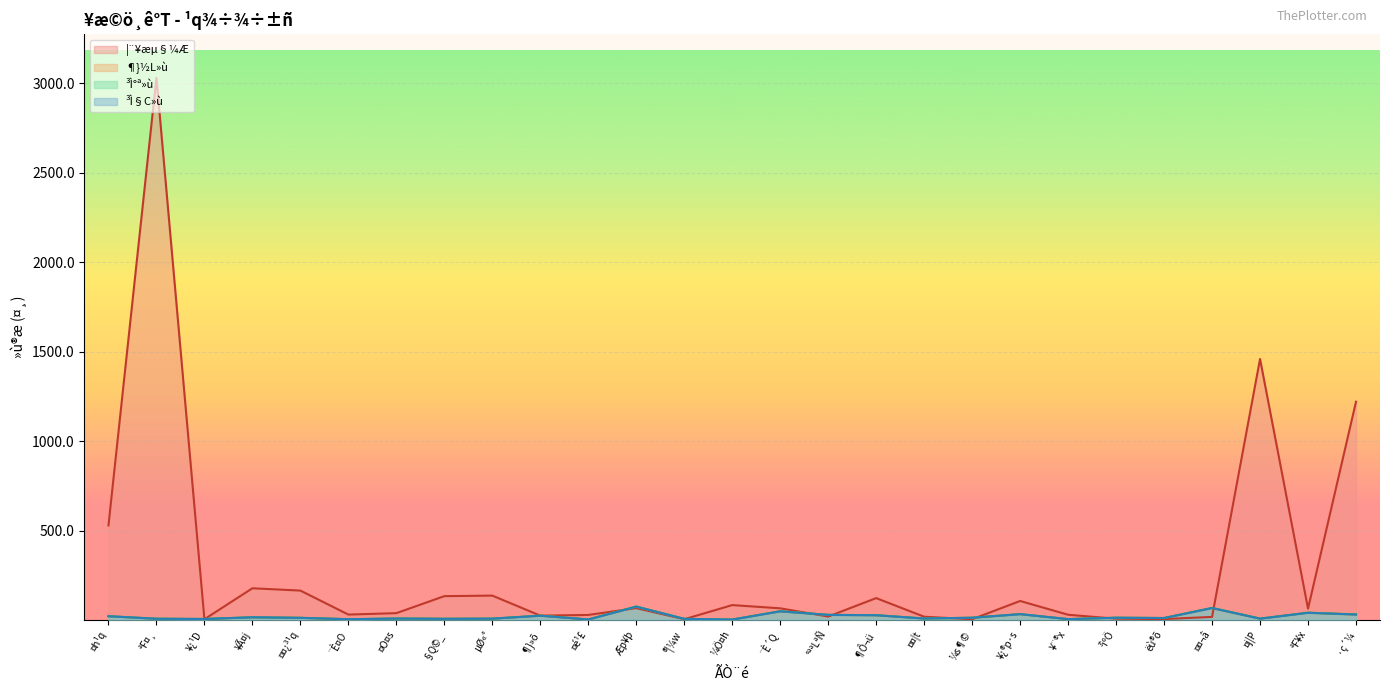

Is it true that ³Ì§C»ù equals 1.7 at ¥¨®x?

False